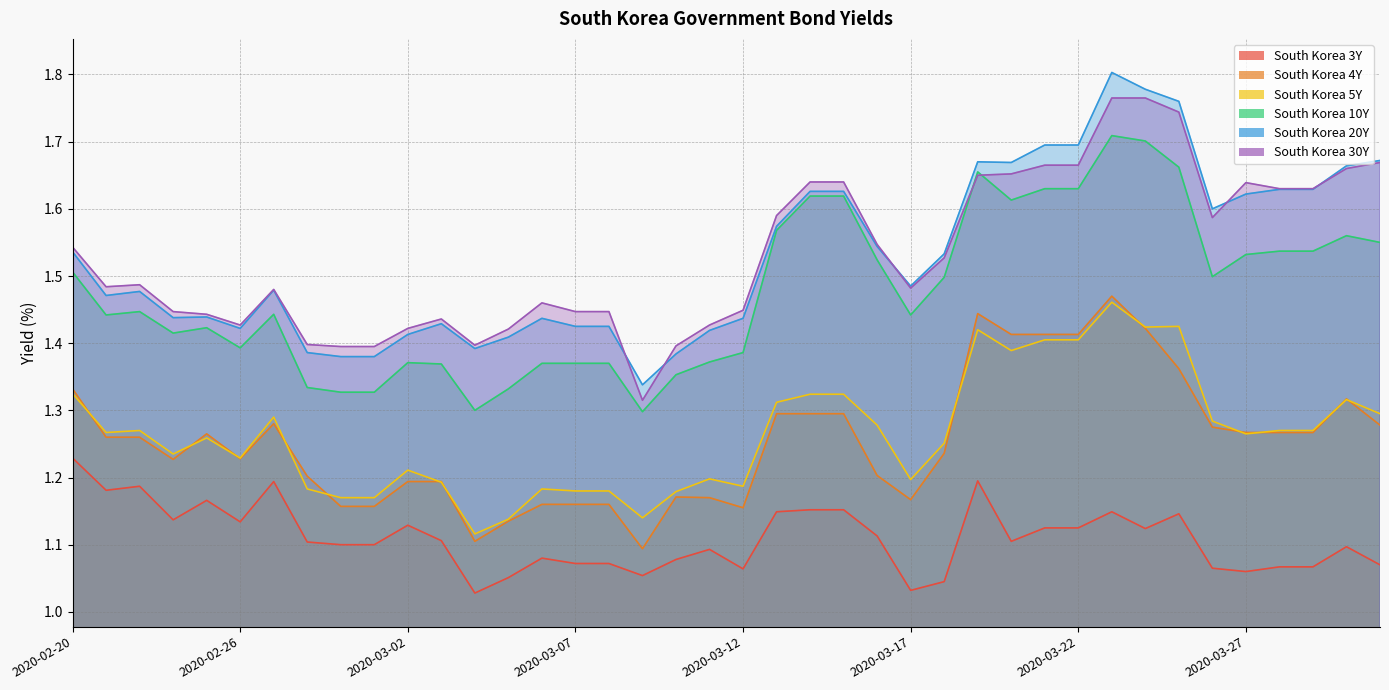

At how many categories does at least one series exceed 1?

40